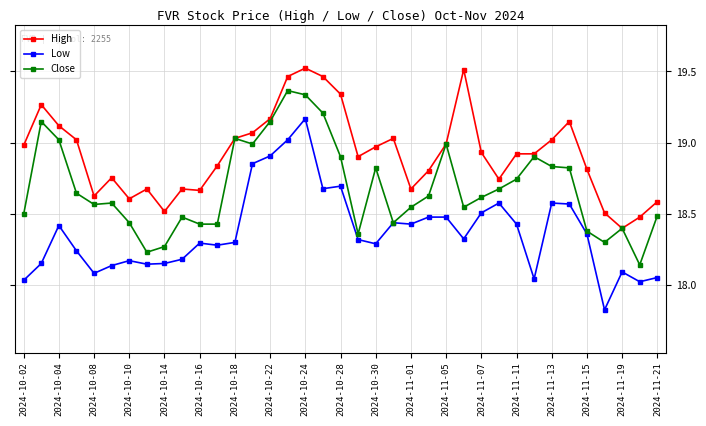

List the series in order of their peak value, highest first.

High, Close, Low